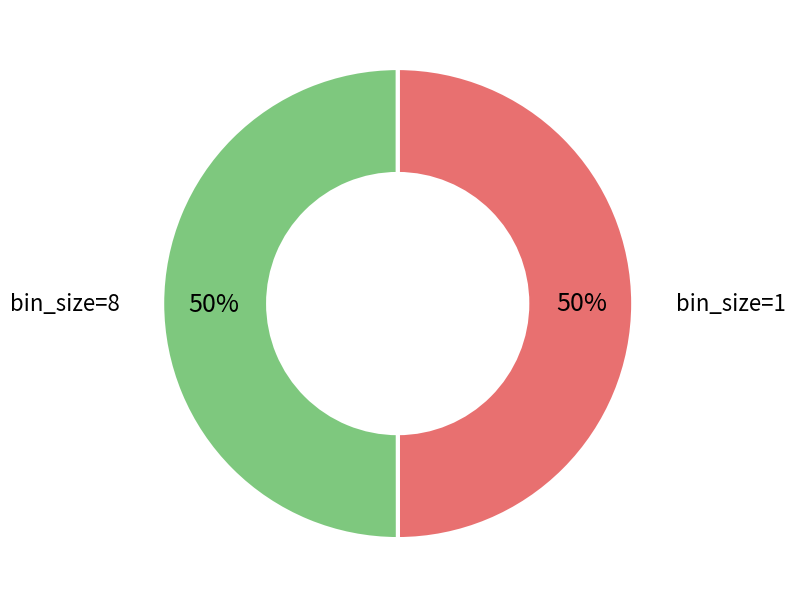

To the nearest percent, what is the average slice percentage?

50%